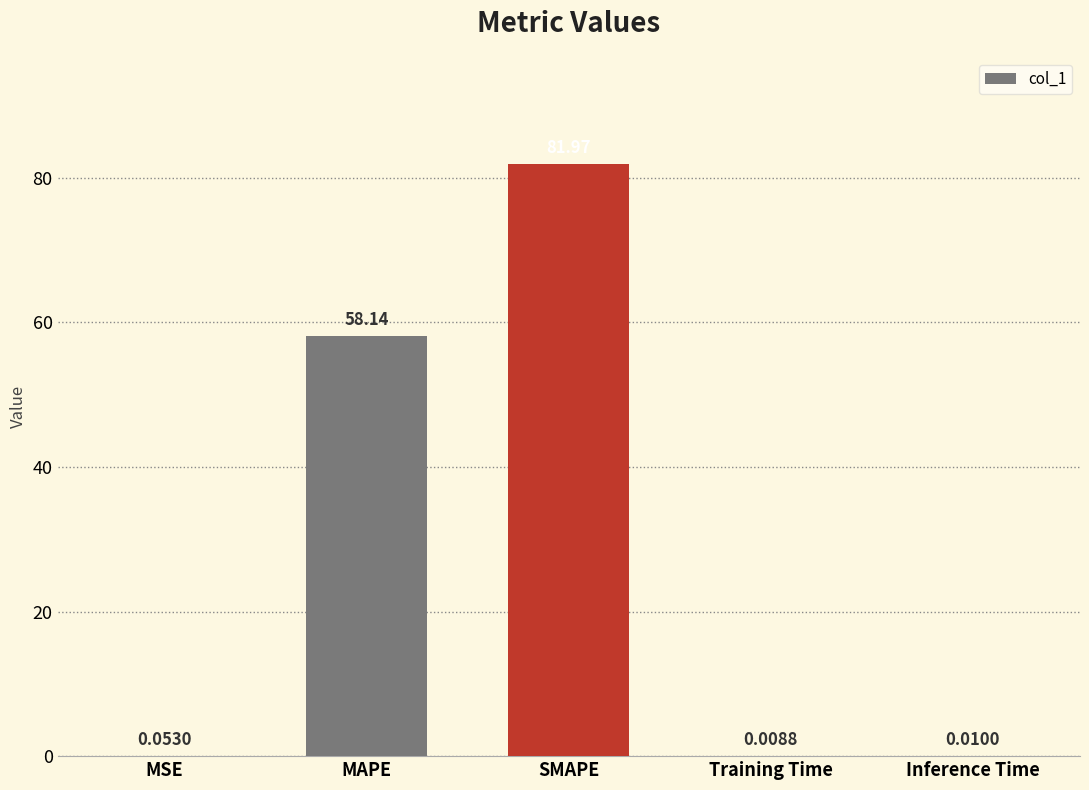

Which category has the highest value across all series?

SMAPE